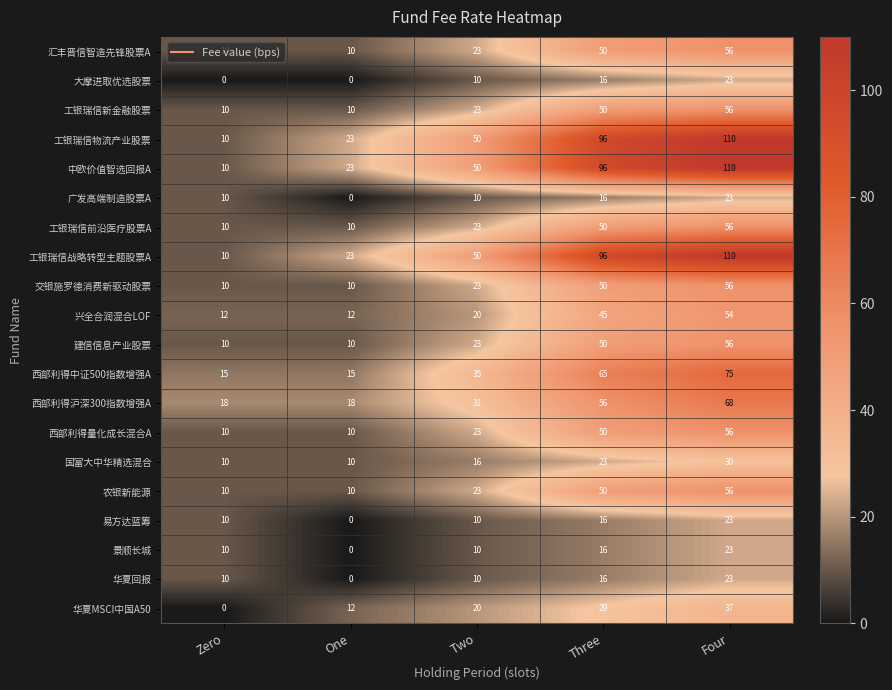

What is the highest value of the 工银瑞信战略转型主题股票A series?

110